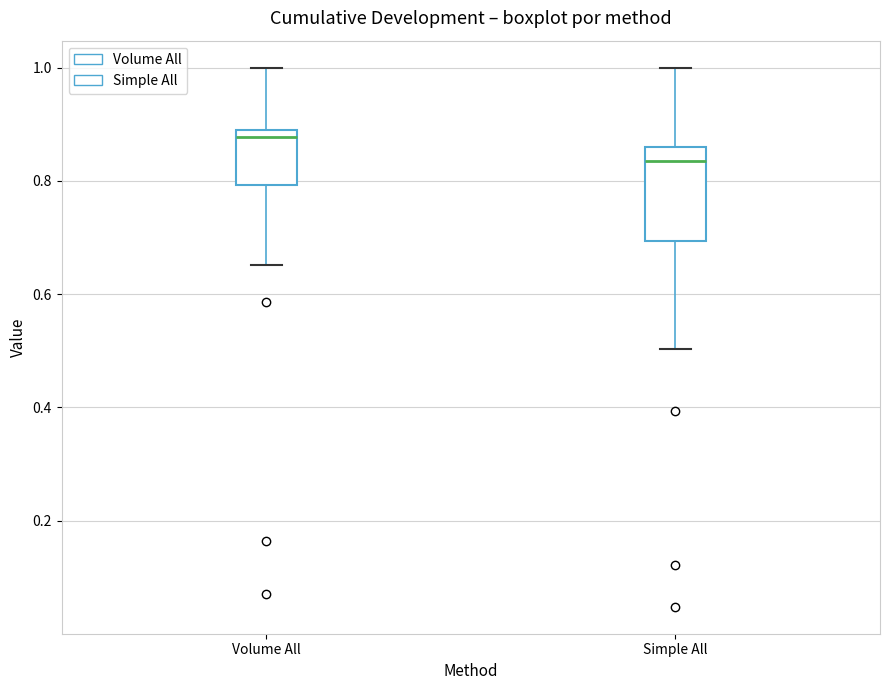

Which box is the tallest, from its lower edge to its upper edge?

Simple All